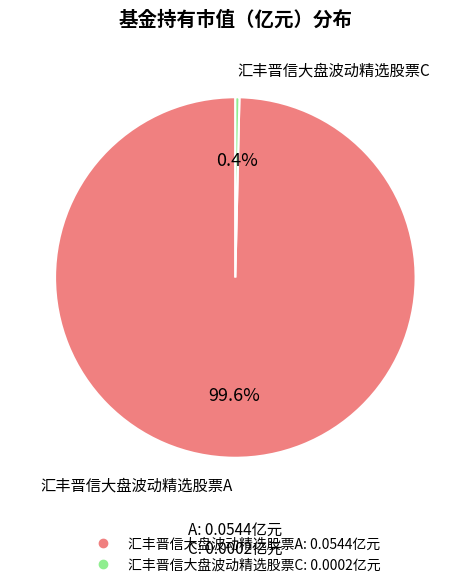

What is the smallest slice in the pie chart?

汇丰晋信大盘波动精选股票C